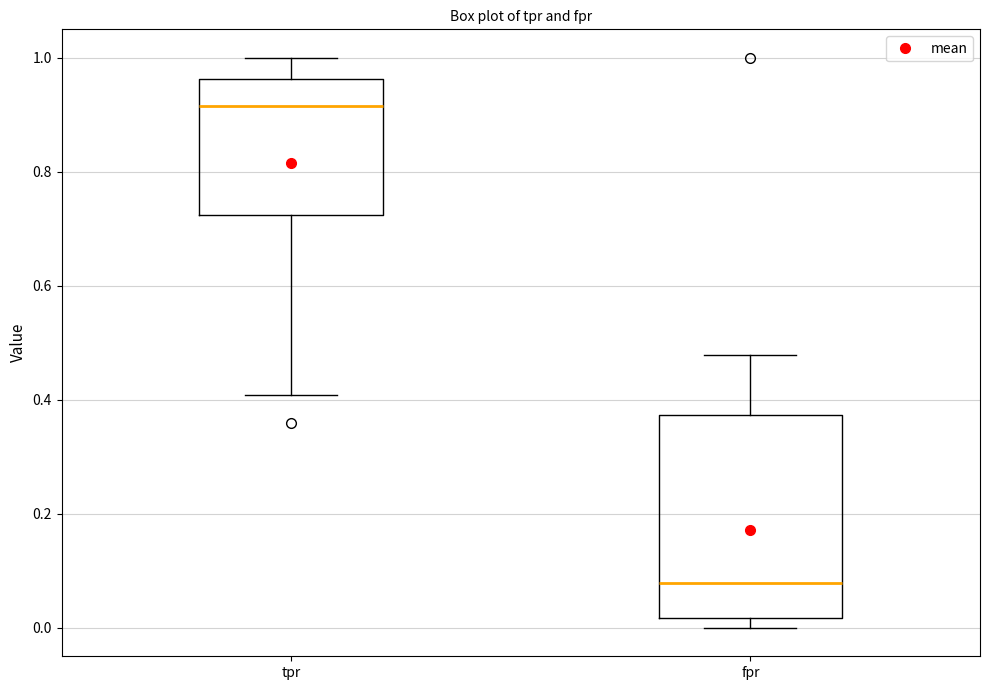

Which box is the tallest, from its lower edge to its upper edge?

fpr